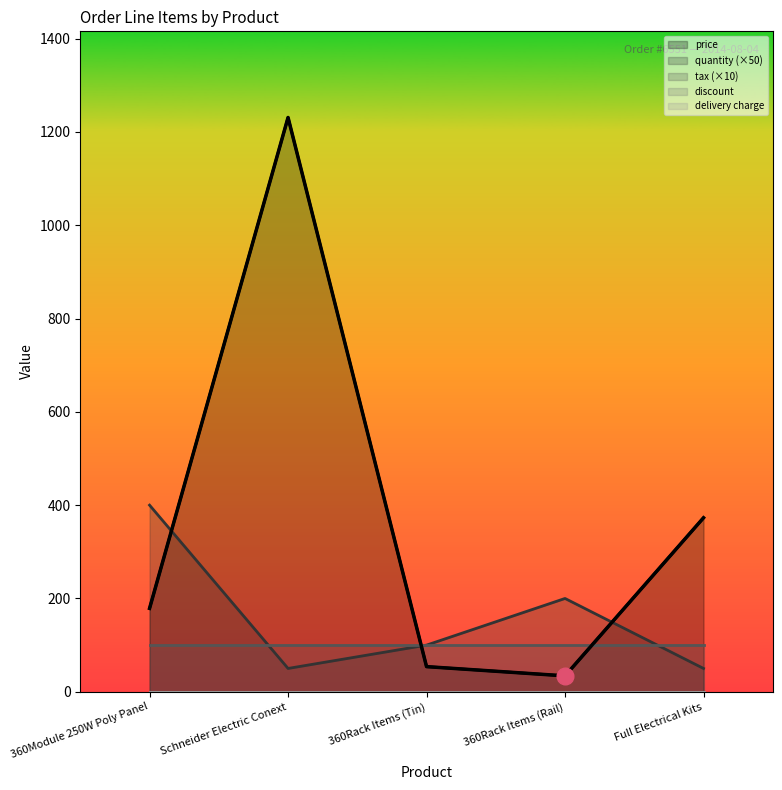

How many interior local valleys does the price series have?

1